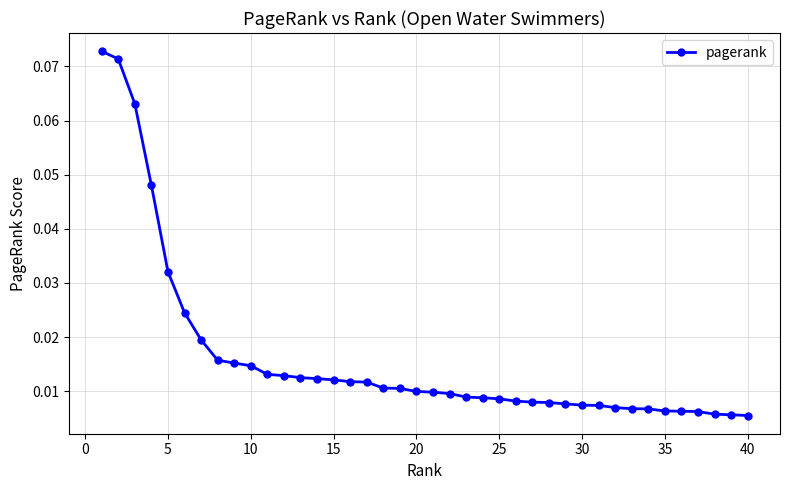

How many categories are shown in the chart?

40